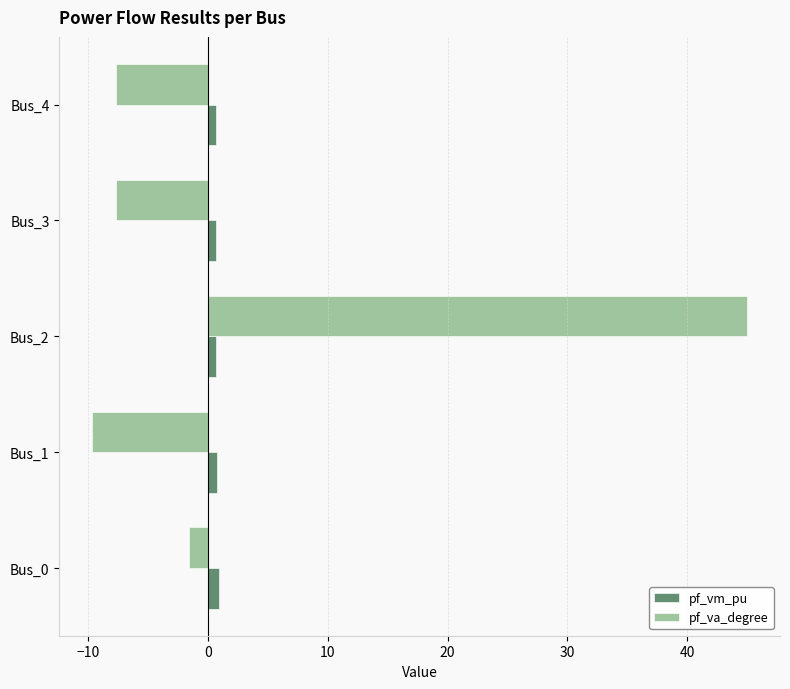

Rank the series by their maximum value, from highest to lowest.

pf_va_degree, pf_vm_pu